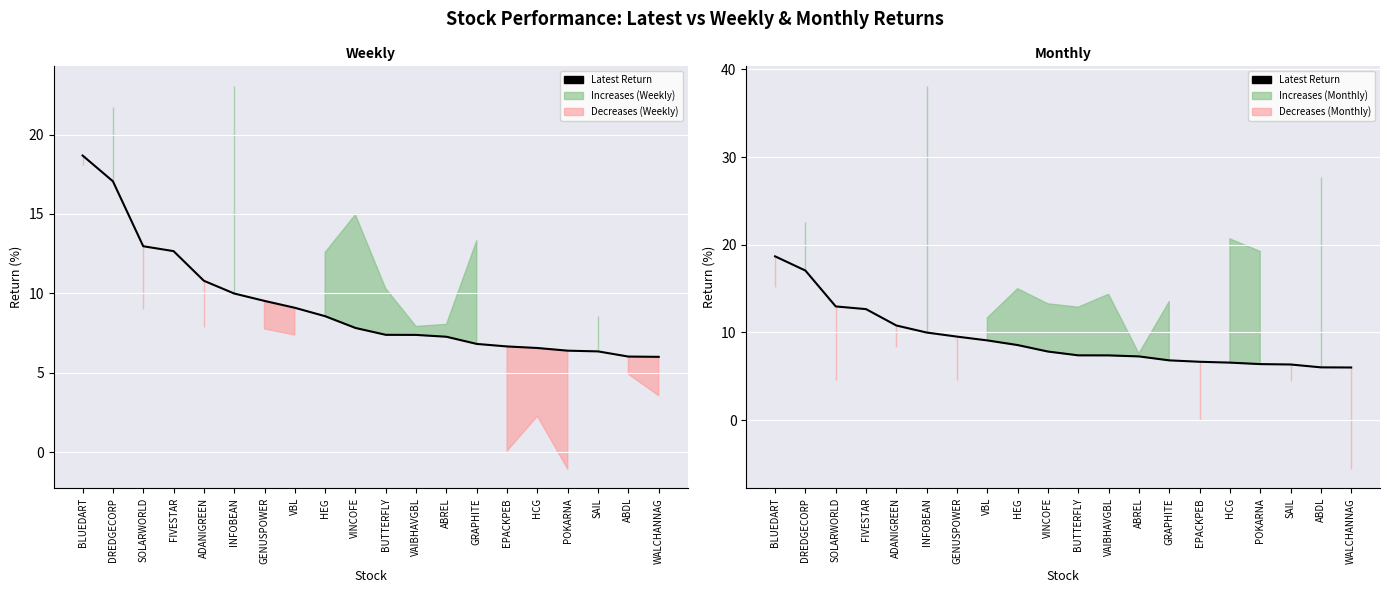

List the labels in order of value, largest first.

BLUEDART, DREDGECORP, SOLARWORLD, FIVESTAR, ADANIGREEN, INFOBEAN, GENUSPOWER, VBL, HEG, VINCOFE, BUTTERFLY, VAIBHAVGBL, ABREL, GRAPHITE, EPACKPEB, HCG, POKARNA, SAIL, ABDL, WALCHANNAG